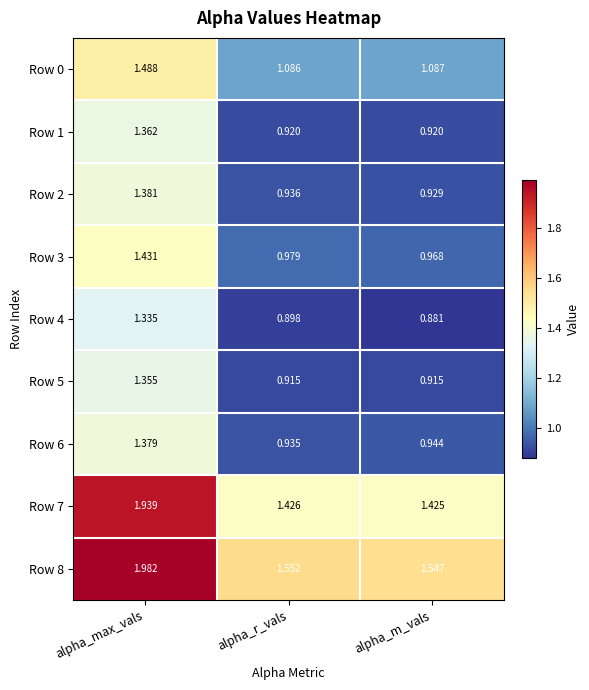

At which category is the sum across all series the highest?

alpha_max_vals